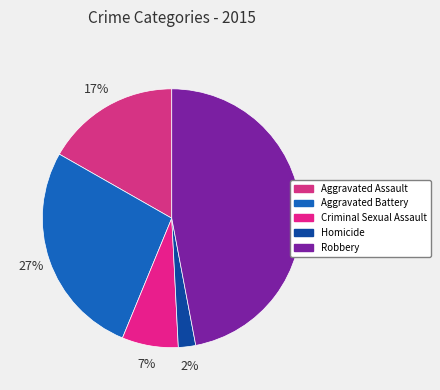

What percentage is the Homicide slice, to the nearest percent?

2%